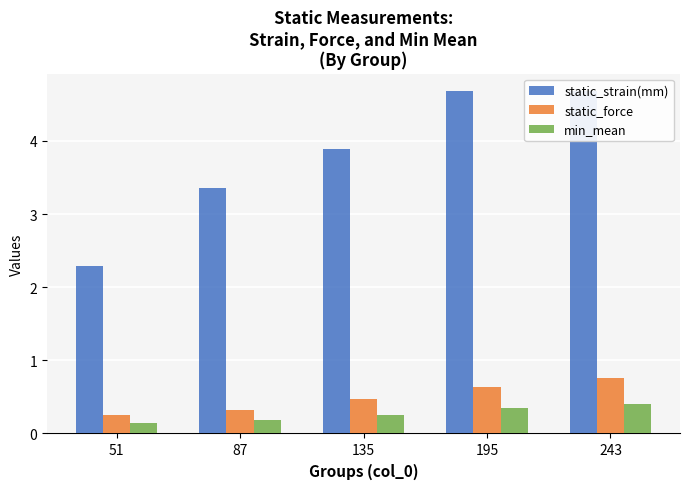

What is the spread (max minus min) of values at 87?

3.2